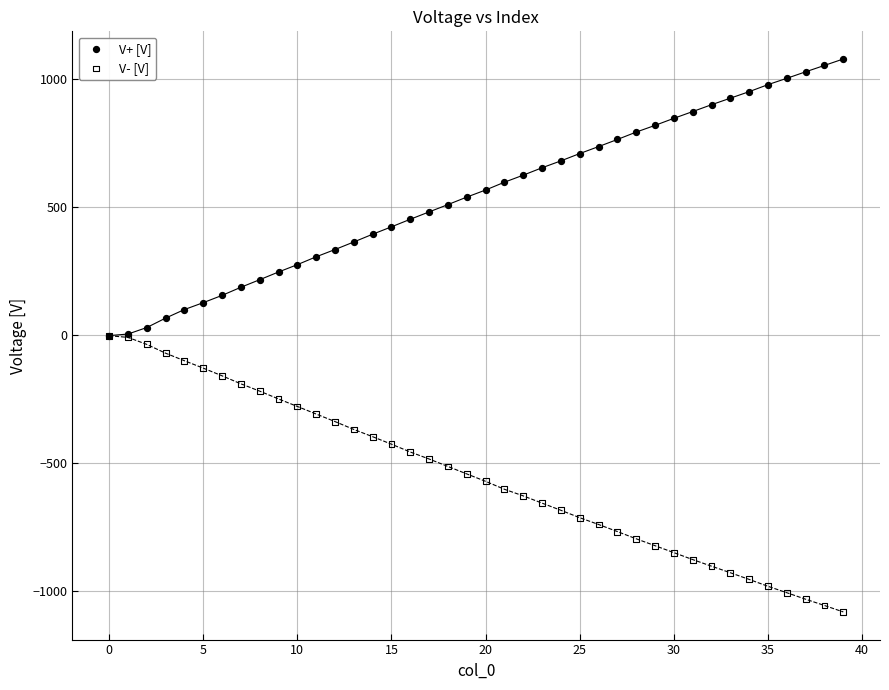

What are all the series names shown in the legend?

V+ [V], V- [V]